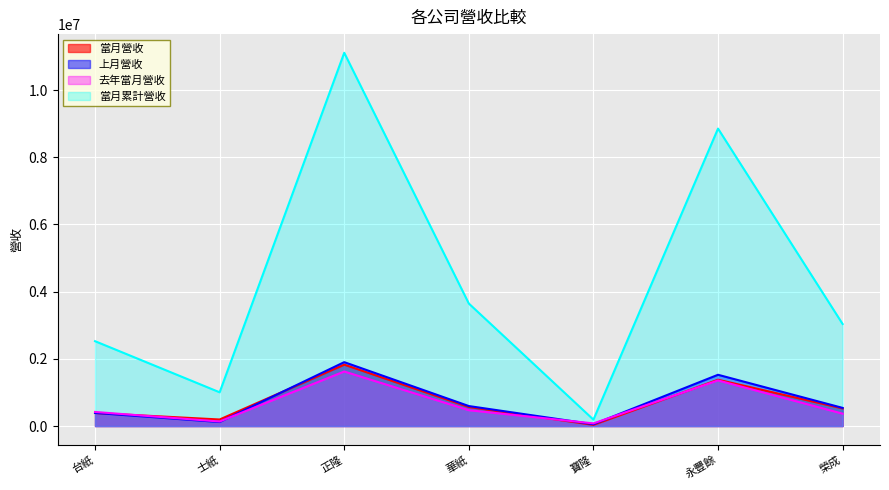

What is the label of the 4th point from the right?

華紙